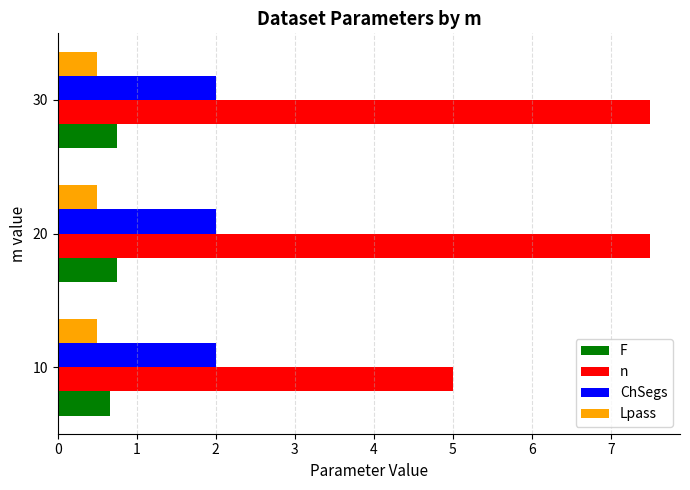

What is the sum of all Lpass values?

1.5